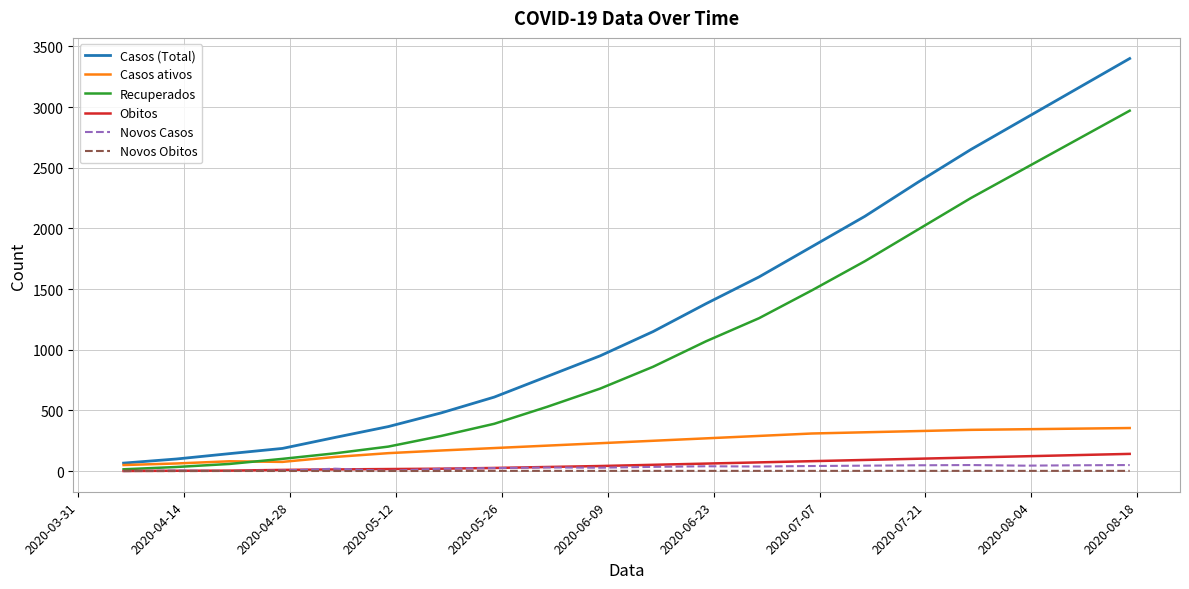

Which series has the largest range (max minus min)?

Casos (Total)